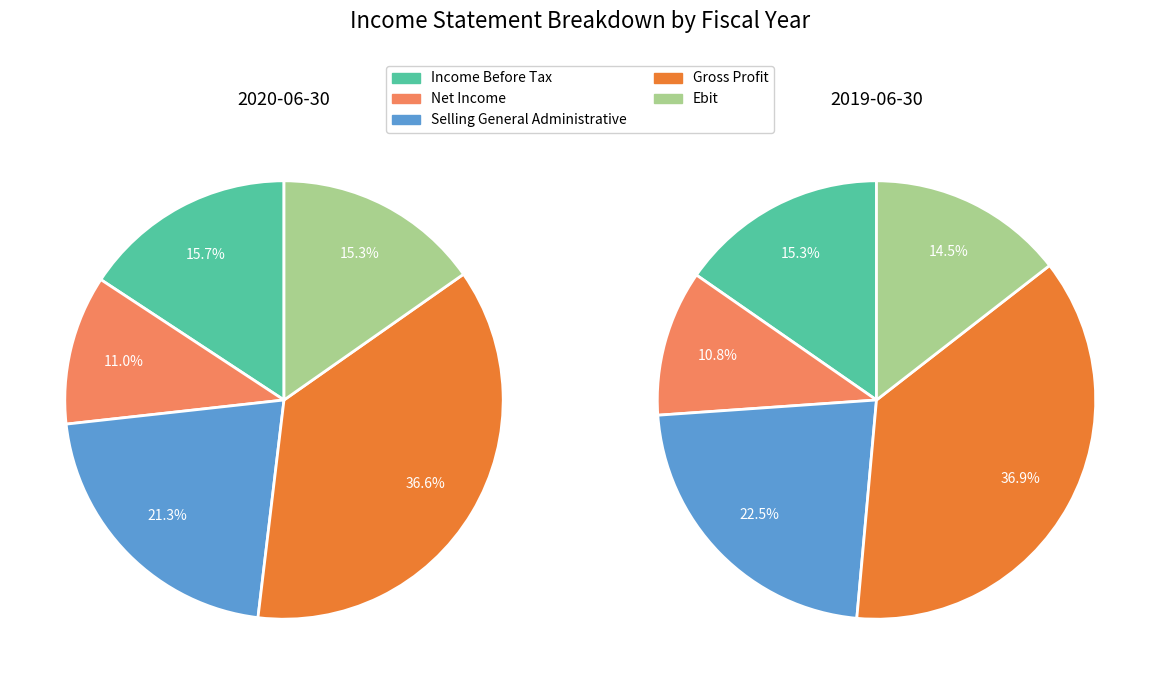

To the nearest percent, what is the difference between the largest and smallest slice percentages?

26%